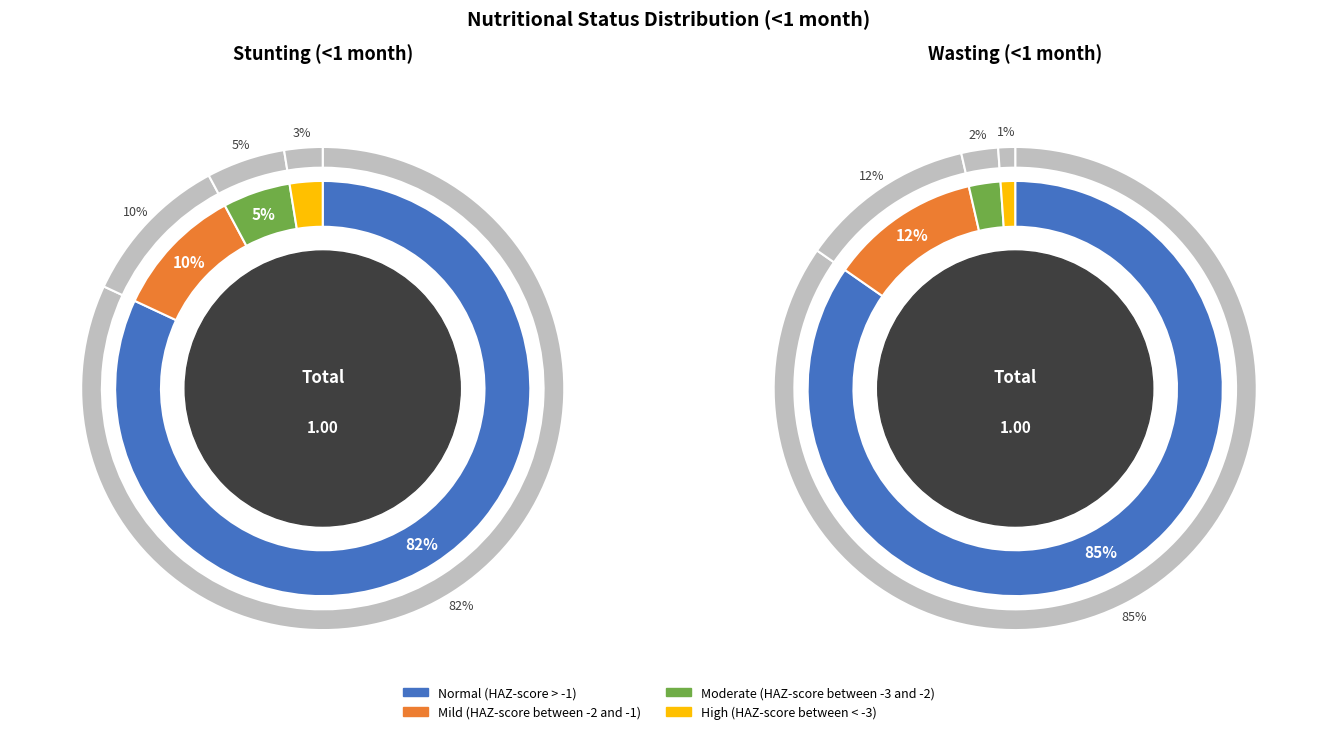

To the nearest percent, what is the difference between the largest and smallest slice percentages?

79%